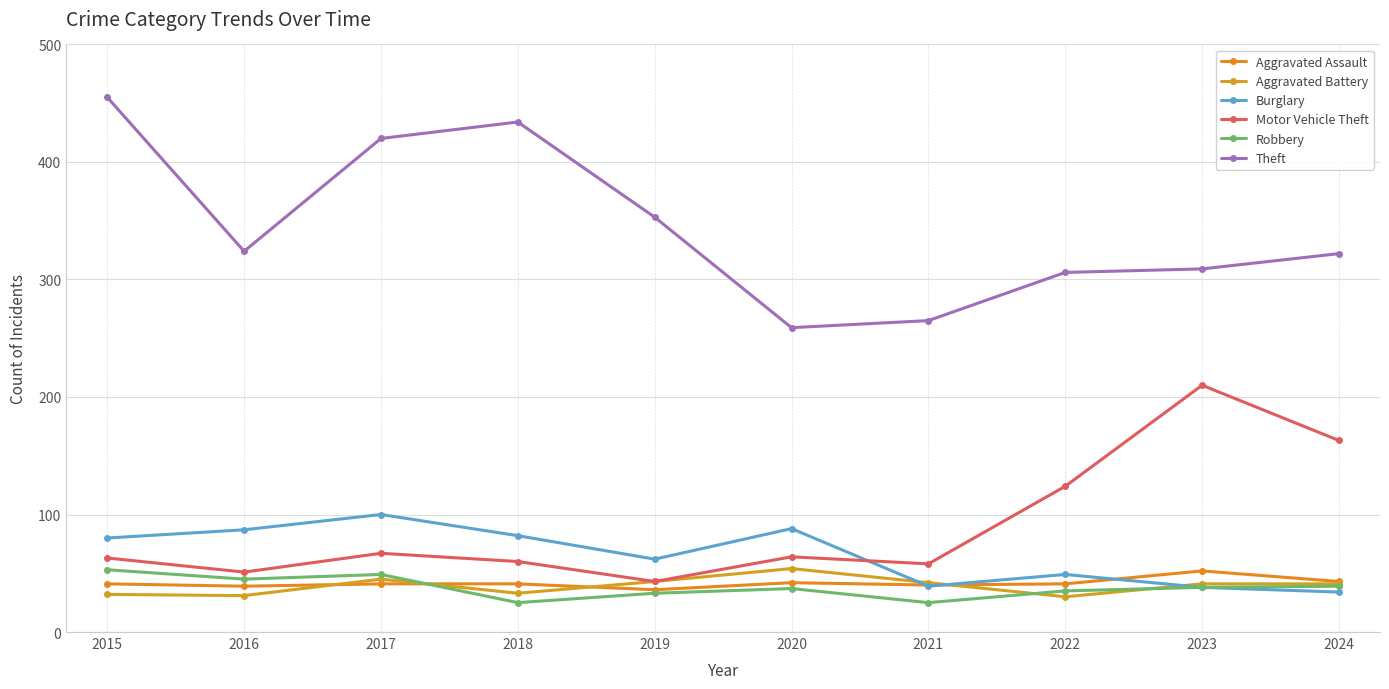

What is the spread (max minus min) of values at 2021?

240